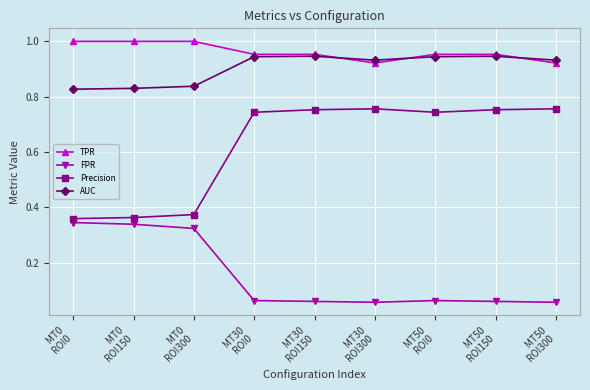

Is the value of TPR at MT50
ROI300 greater than the value of AUC at MT0
ROI150?

Yes